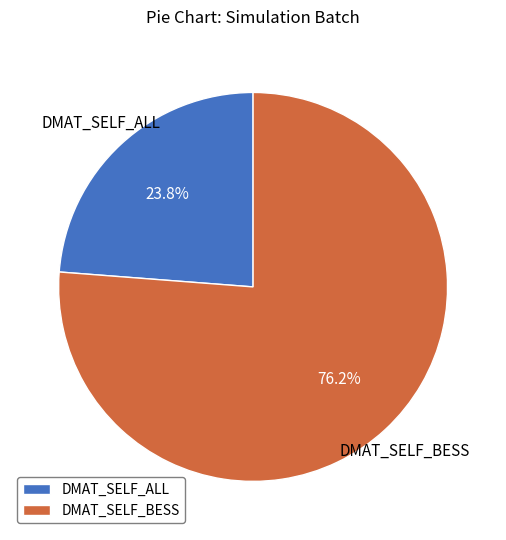

Rank the categories by value from highest to lowest.

DMAT_SELF_BESS, DMAT_SELF_ALL